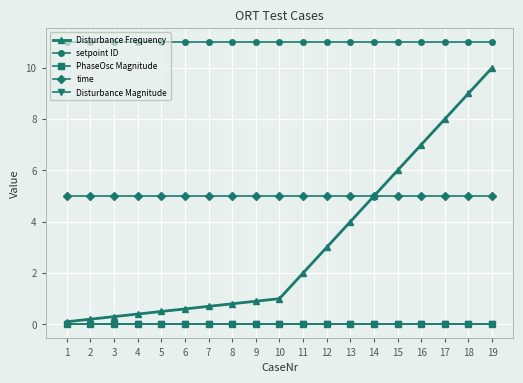

Which series has the largest total across all categories?

setpoint ID